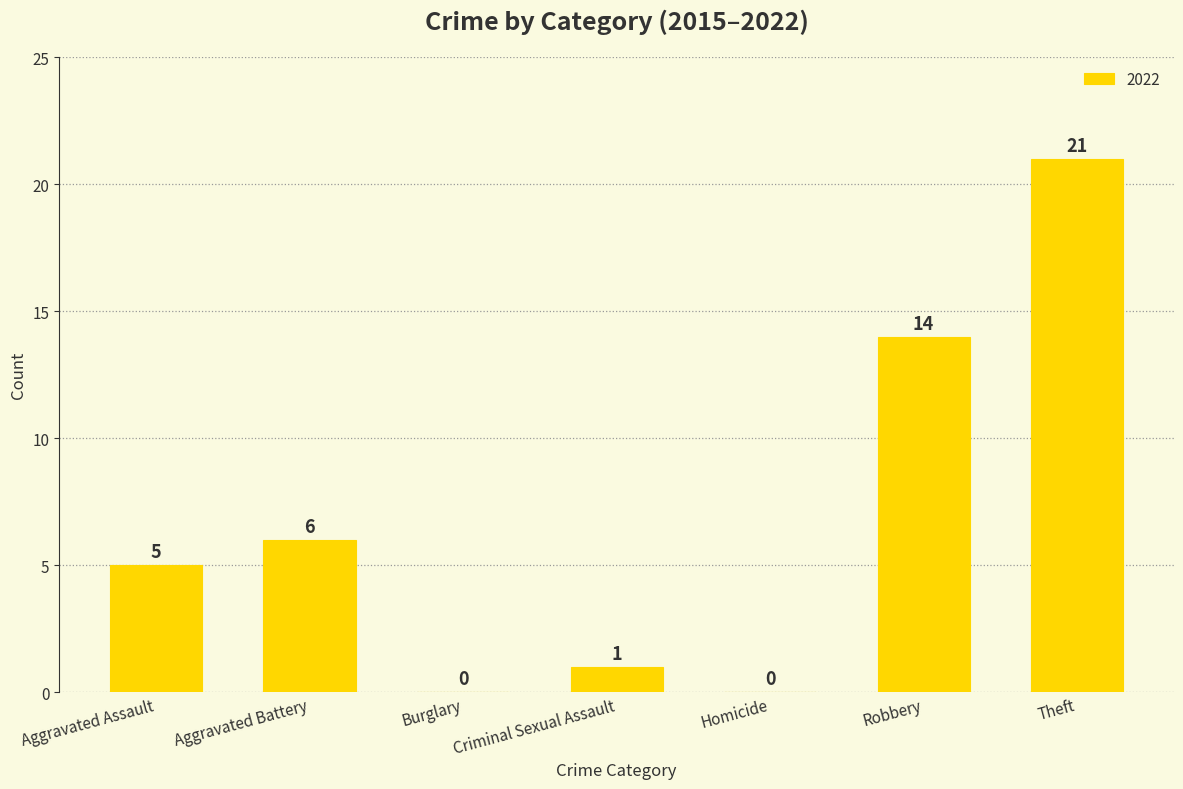

What value does the data have at Aggravated Battery?

6